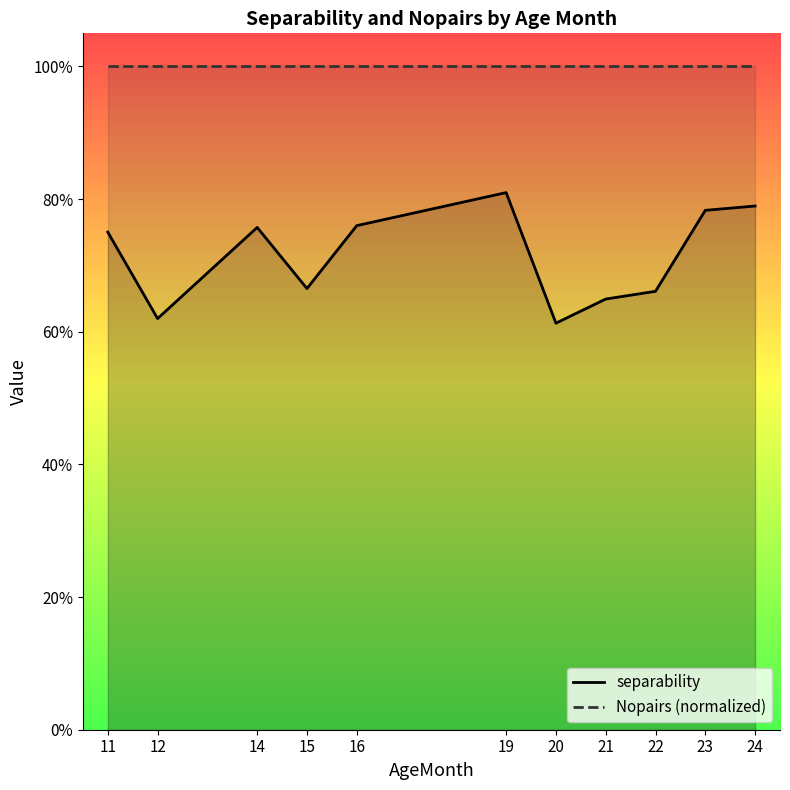

True or false: separability has more than 1 points higher than both neighbors.

True